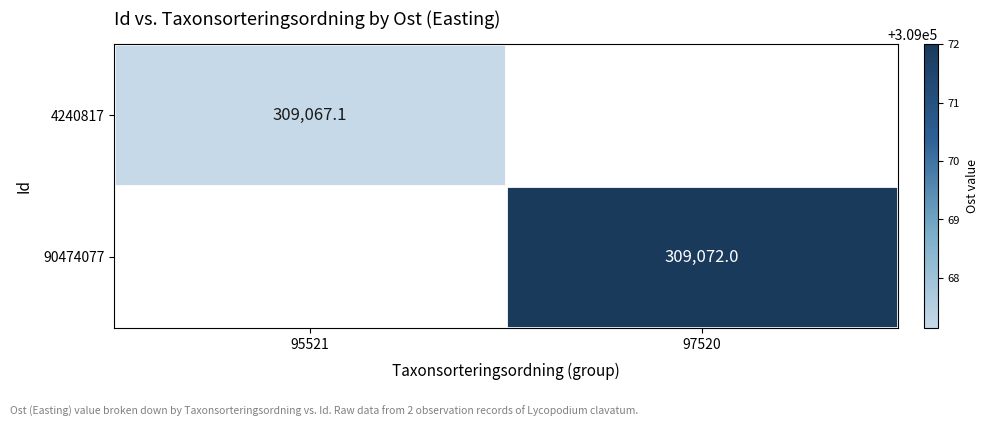

How many series are shown in this chart?

2